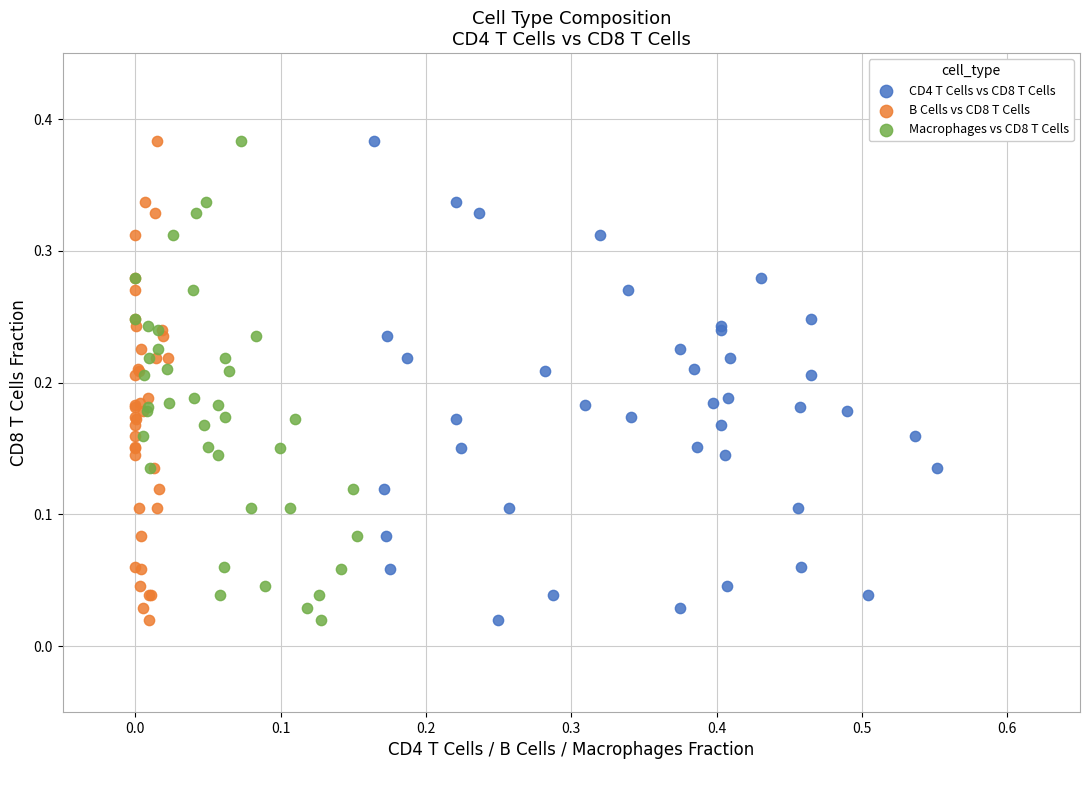

What are all the series names shown in the legend?

CD4 T Cells vs CD8 T Cells, B Cells vs CD8 T Cells, Macrophages vs CD8 T Cells